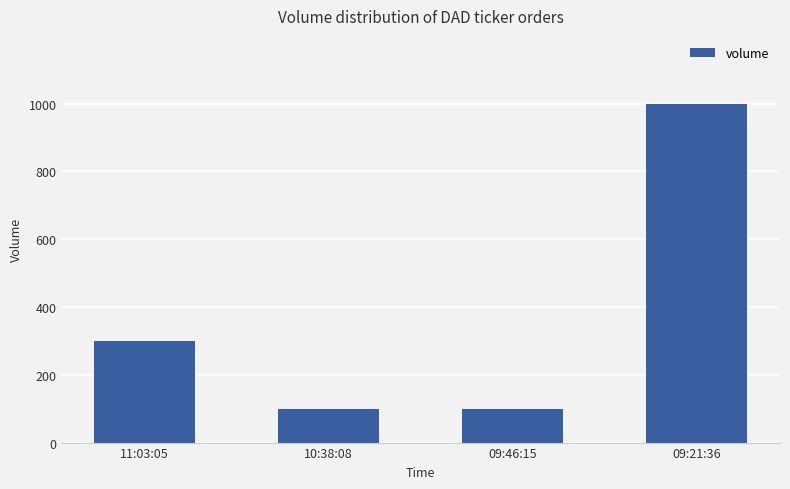

What is the greatest value displayed?

1000